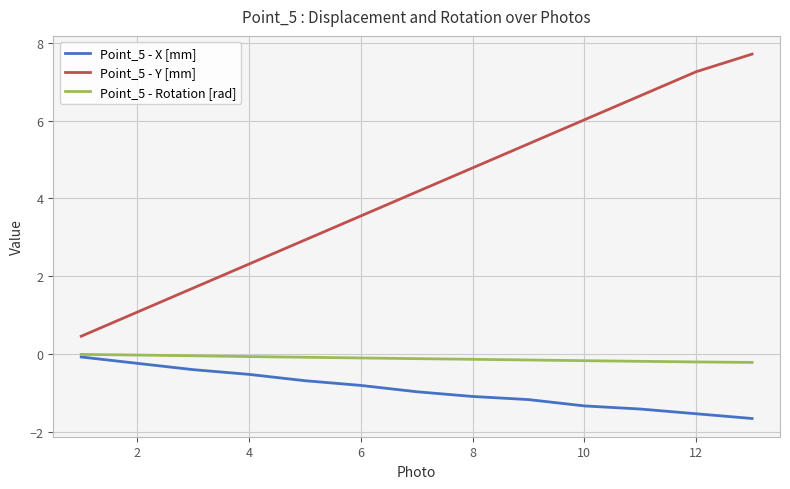

True or false: Point_5 - Rotation [rad] and Point_5 - Y [mm] intersect in this chart.

False